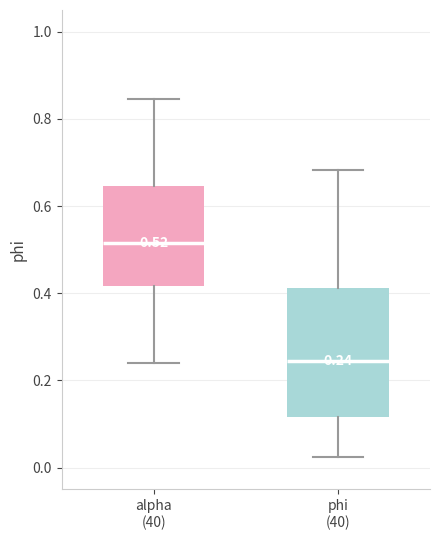

Which box has the lowest median line?

phi (40)